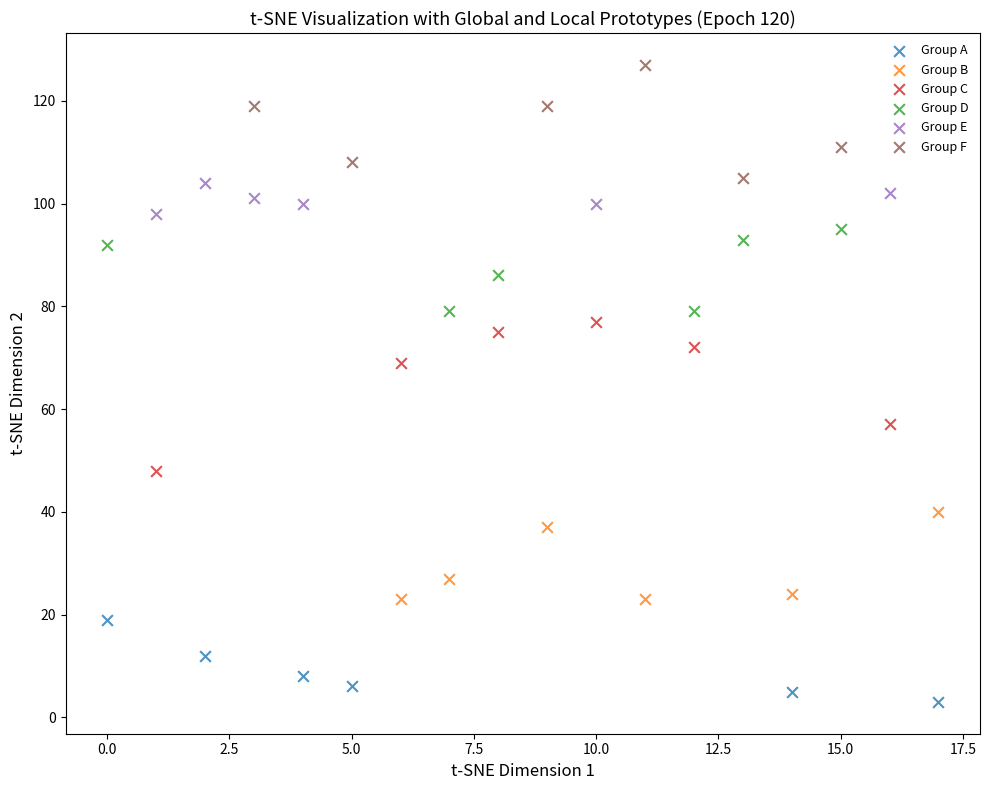

Which series has the widest spread of Y values?

Group C